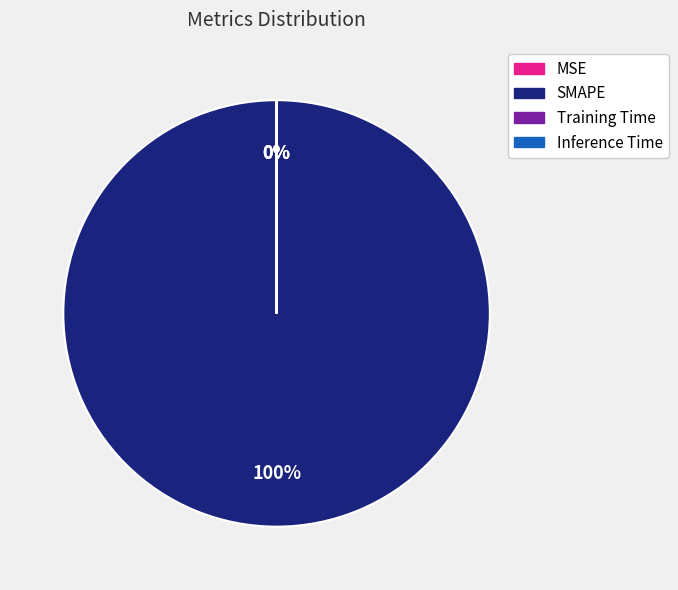

Is there any slice that represents more than half of the pie?

Yes